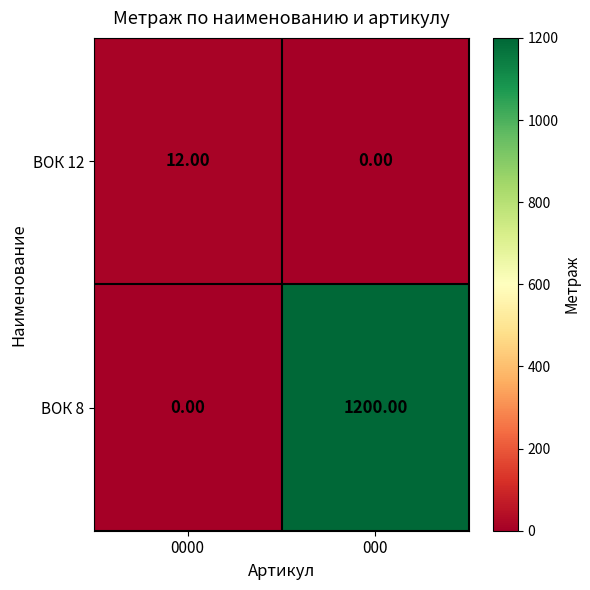

List the series in order of their overall mean, highest first.

ВОК 8, ВОК 12